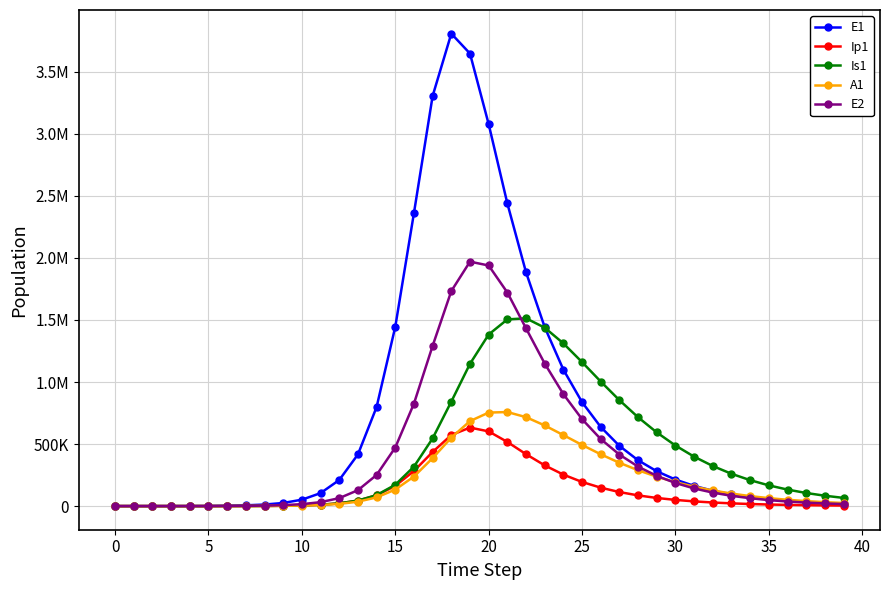

Is this an area chart (filled region under the line)?

No